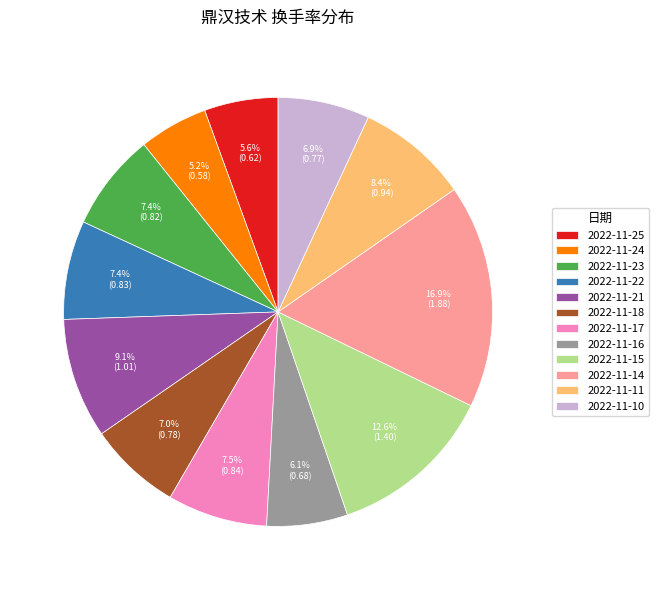

Which slice is the largest?

2022-11-14